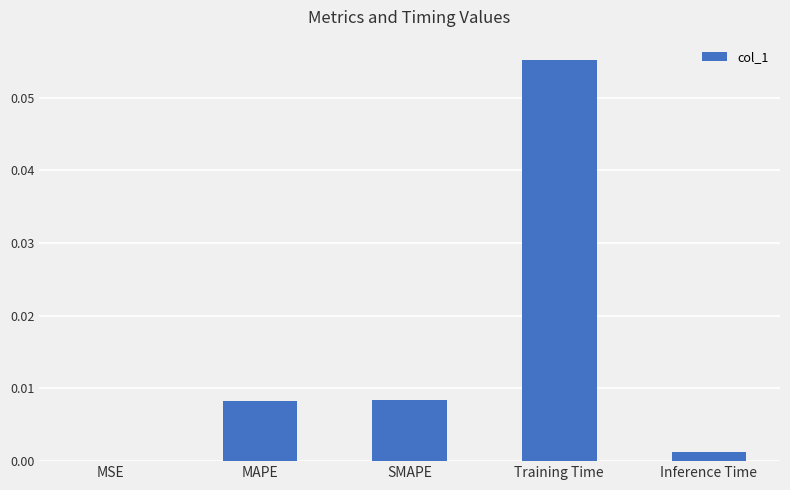

Which category has the highest value across all series?

Training Time